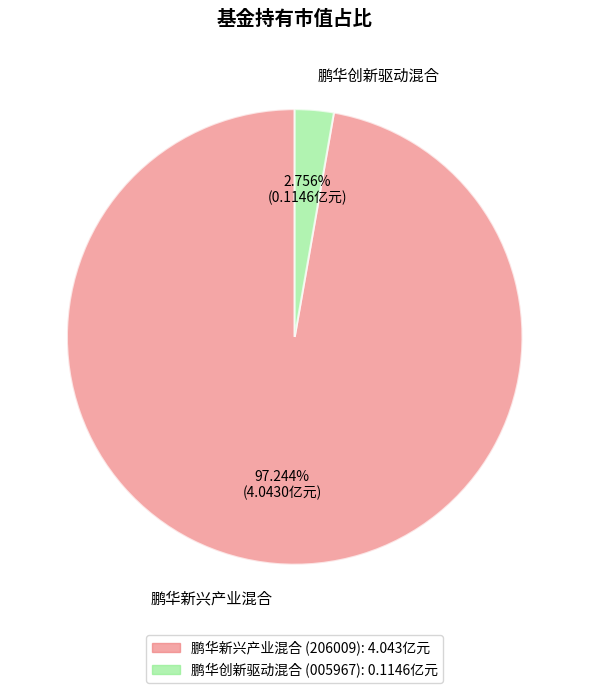

Is the sum of 鹏华创新驱动混合 and 鹏华新兴产业混合 greater than half?

Yes